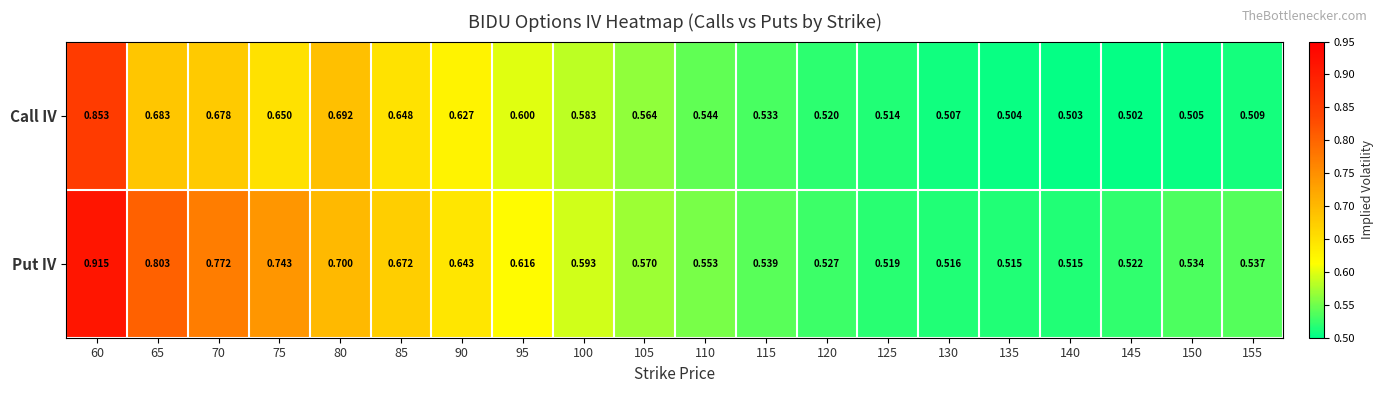

List the series in order of their overall mean, highest first.

Put IV, Call IV